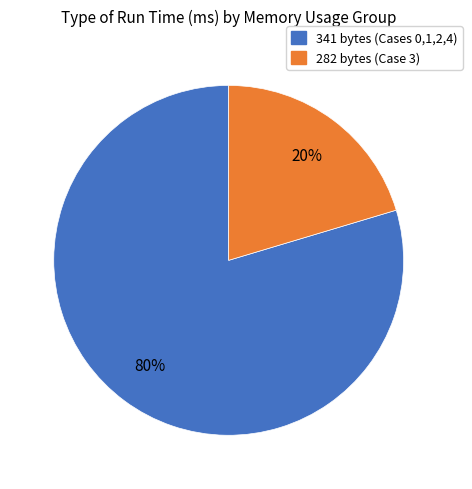

Is there any slice that represents more than half of the pie?

Yes